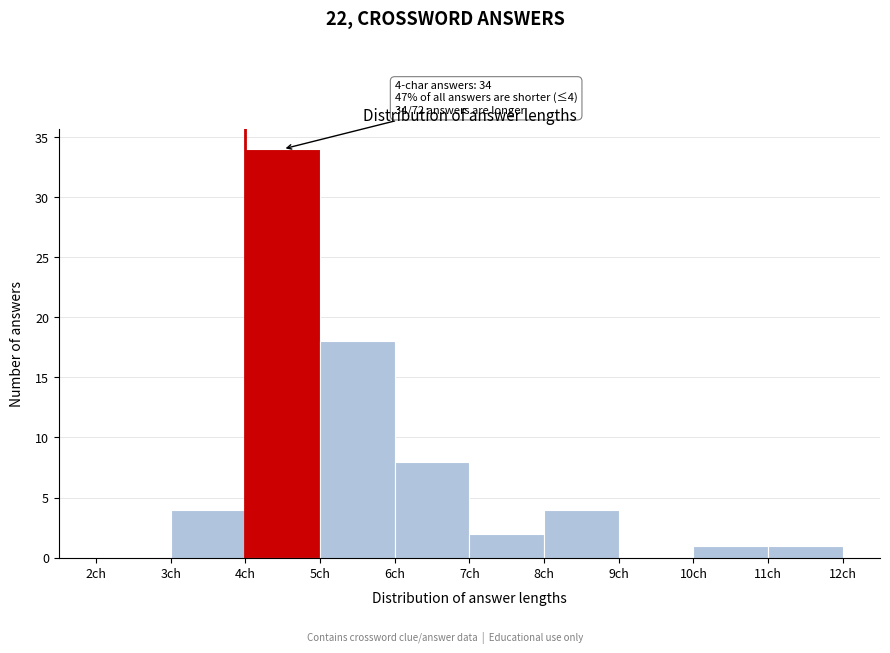

Which range on the x-axis has the tallest bar?

4 to 5